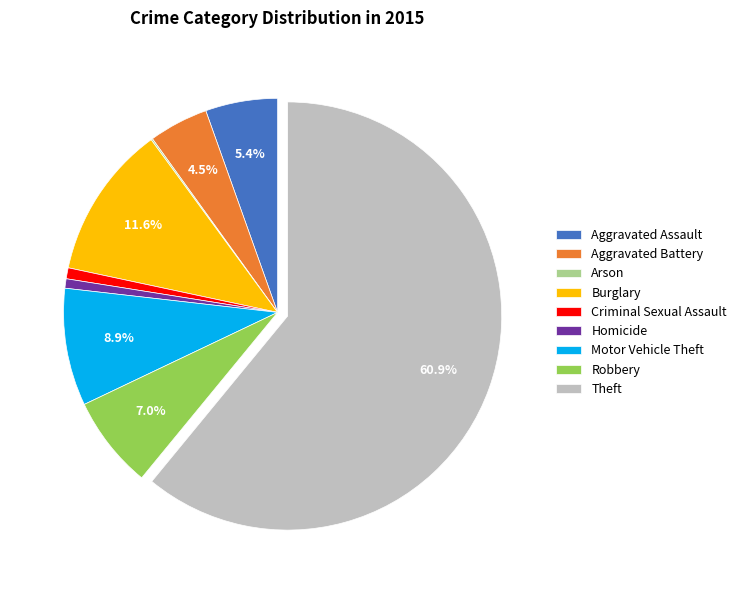

Approximately how many times larger is the value at Motor Vehicle Theft compared to Aggravated Battery?

2.0